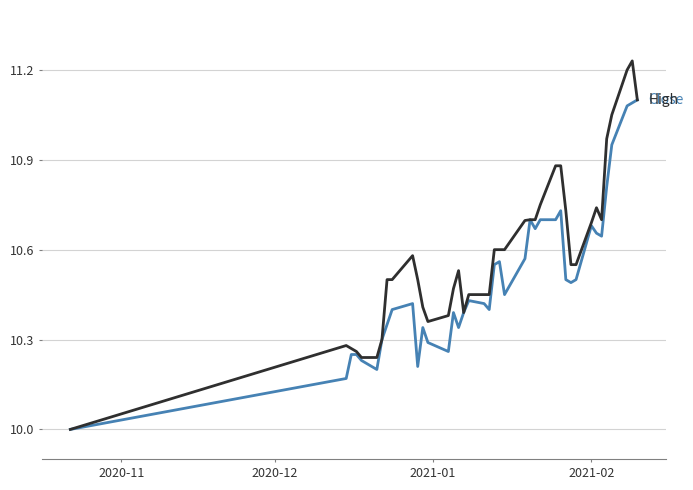

What is the smallest value displayed?

10.0